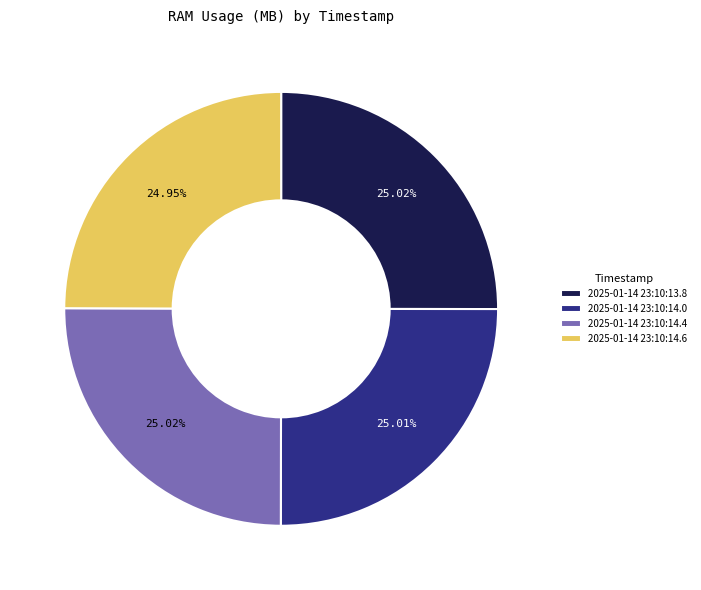

To the nearest percent, what is the average slice percentage?

25%